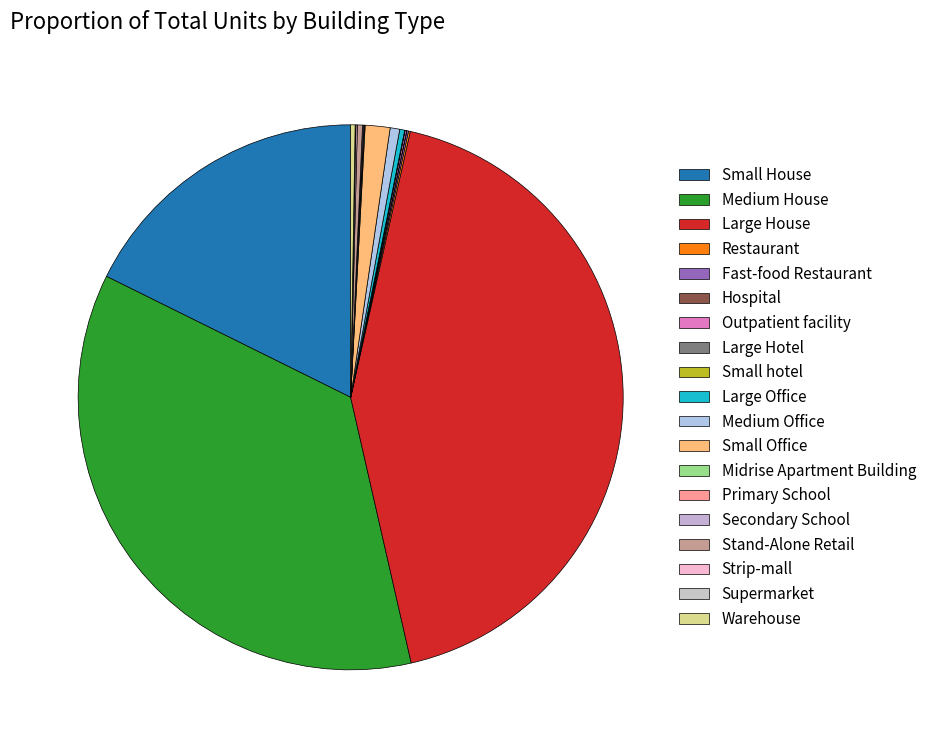

What is the change in value from Fast-food Restaurant to Midrise Apartment Building?

-22